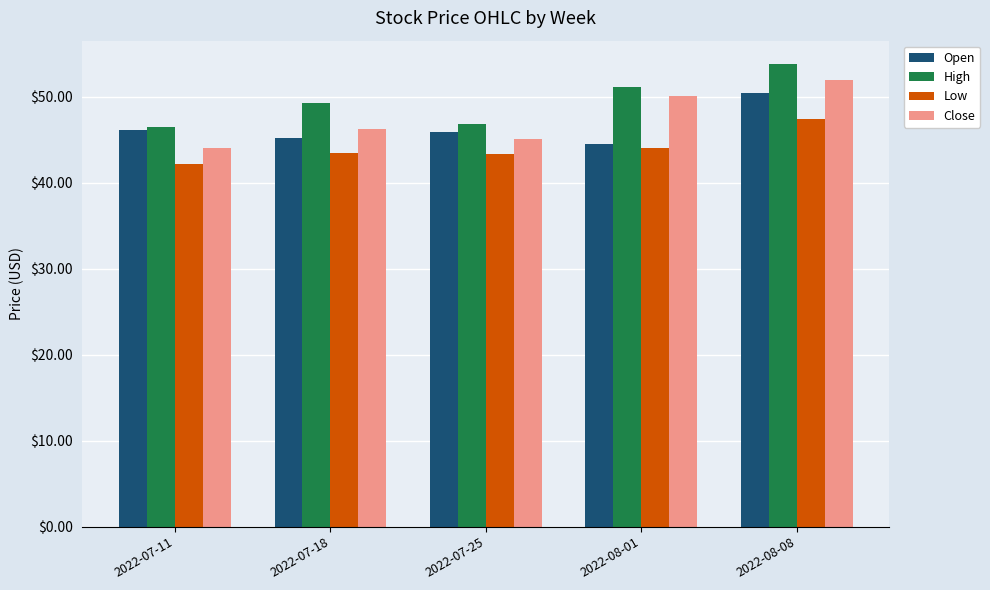

At which label does Close first exceed 46?

2022-07-18